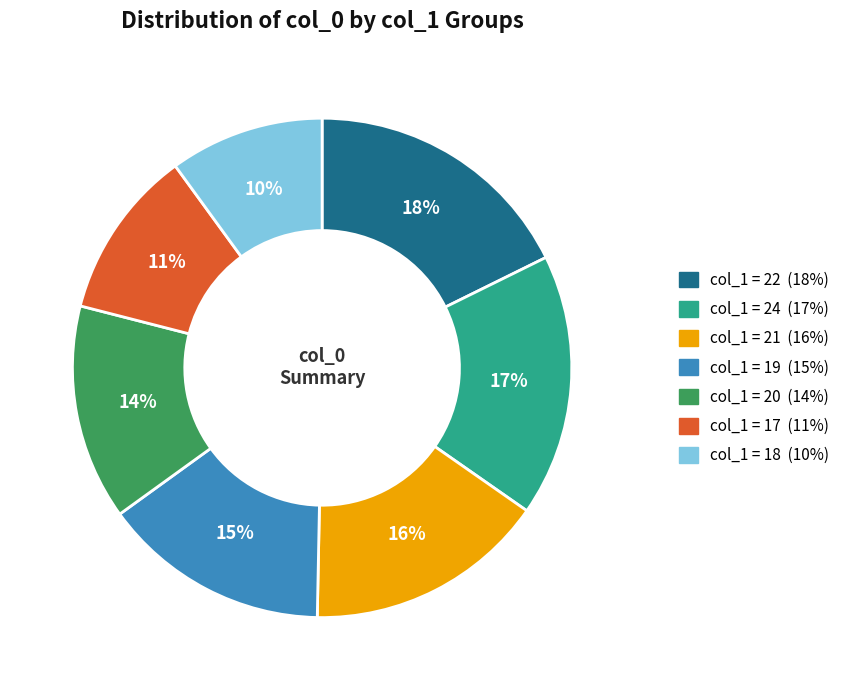

To the nearest percent, what is the average slice percentage?

14%